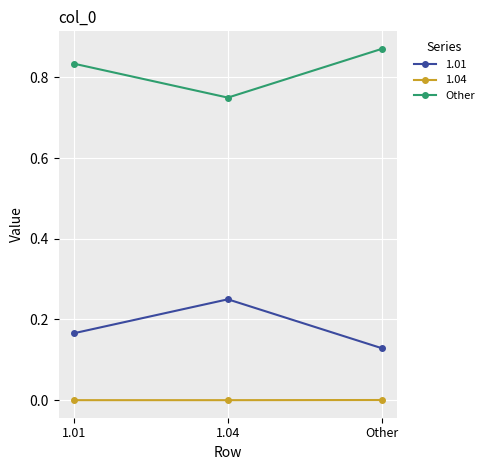

At 1.04, list the series in order from largest to smallest.

Other, 1.01, 1.04